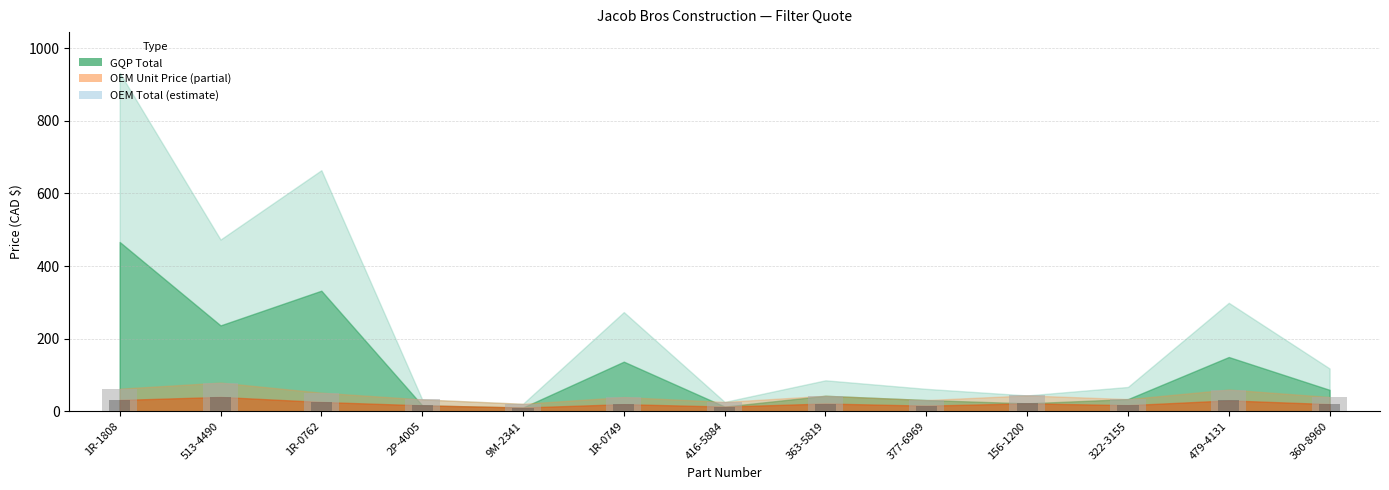

What is the label of the 7th bar from the right?

416-5884